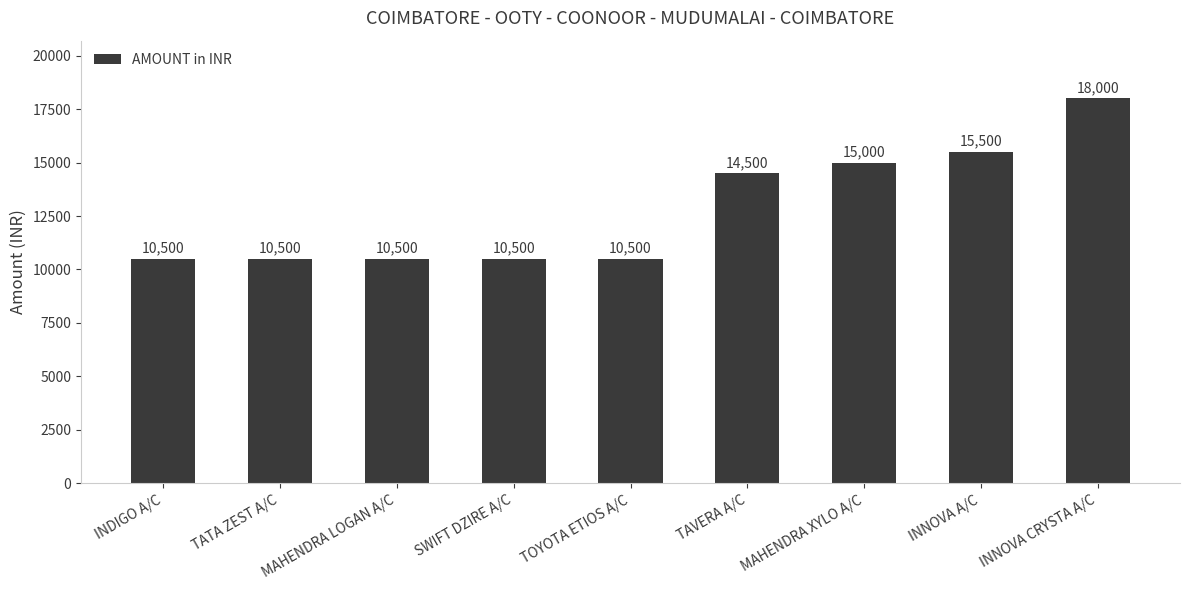

What is the value of the 5th bar from the left?

10500